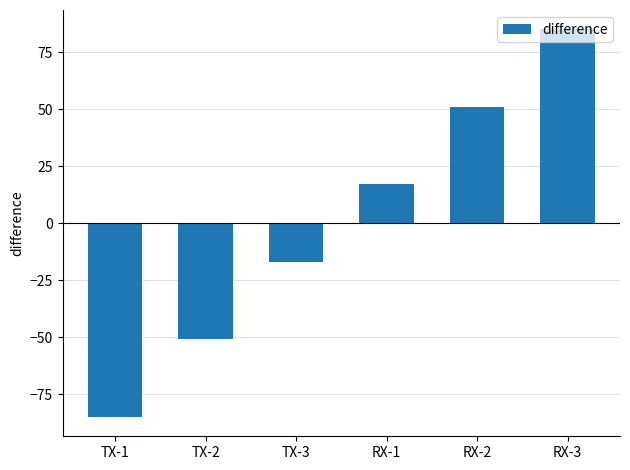

The value at TX-3 is -10.1. True or false?

False